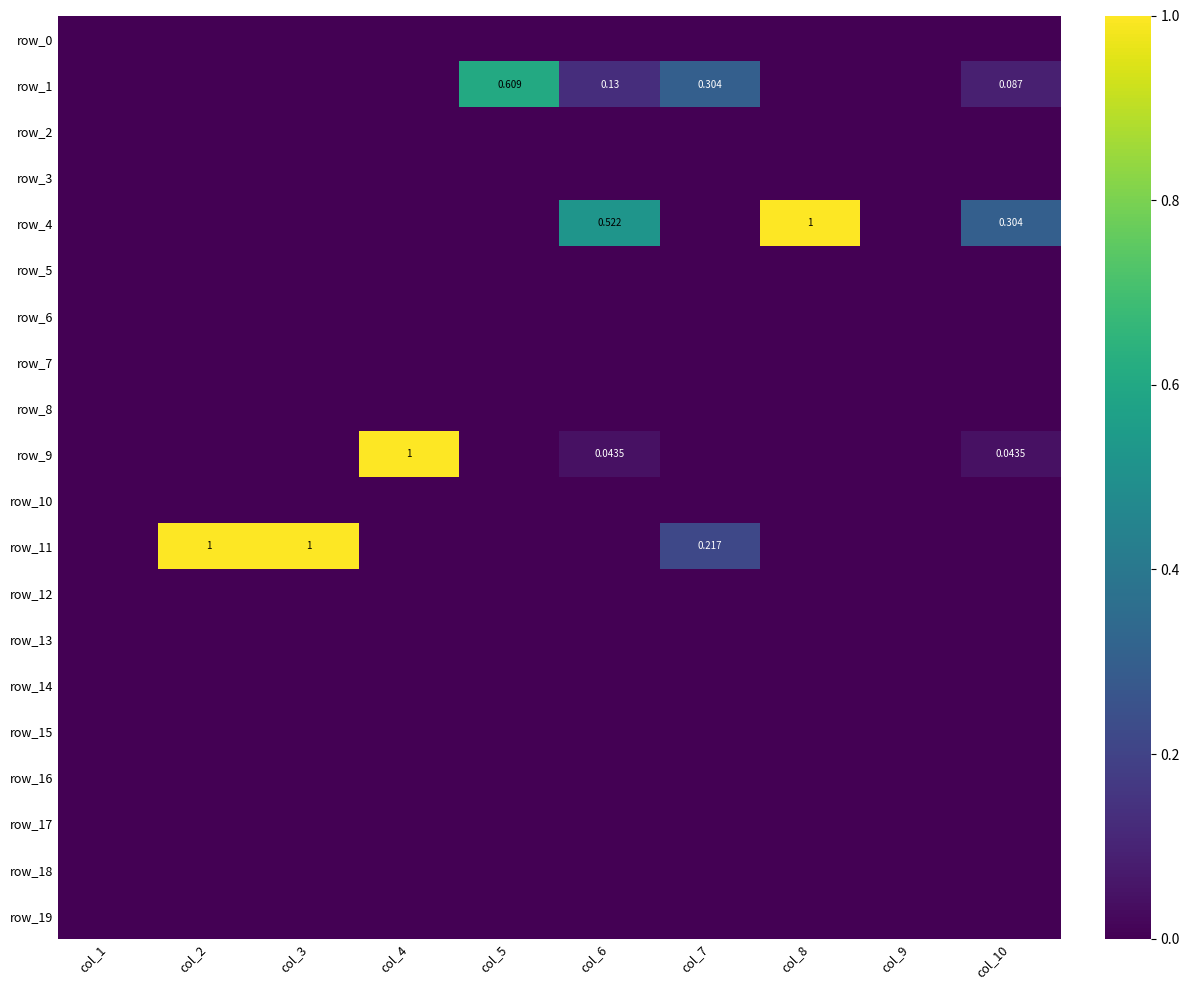

Reading left to right, list all the values displayed in this chart.

row_0: col_1=0.0	col_2=0.0	col_3=0.0	col_4=0.0	col_5=0.0	col_6=0.0	col_7=0.0	col_8=0.0	col_9=0.0	col_10=0.0
row_1: col_1=0.0	col_2=0.0	col_3=0.0	col_4=0.0	col_5=0.6	col_6=0.1	col_7=0.3	col_8=0.0	col_9=0.0	col_10=0.1
row_2: col_1=0.0	col_2=0.0	col_3=0.0	col_4=0.0	col_5=0.0	col_6=0.0	col_7=0.0	col_8=0.0	col_9=0.0	col_10=0.0
row_3: col_1=0.0	col_2=0.0	col_3=0.0	col_4=0.0	col_5=0.0	col_6=0.0	col_7=0.0	col_8=0.0	col_9=0.0	col_10=0.0
row_4: col_1=0.0	col_2=0.0	col_3=0.0	col_4=0.0	col_5=0.0	col_6=0.5	col_7=0.0	col_8=1.0	col_9=0.0	col_10=0.3
row_5: col_1=0.0	col_2=0.0	col_3=0.0	col_4=0.0	col_5=0.0	col_6=0.0	col_7=0.0	col_8=0.0	col_9=0.0	col_10=0.0
row_6: col_1=0.0	col_2=0.0	col_3=0.0	col_4=0.0	col_5=0.0	col_6=0.0	col_7=0.0	col_8=0.0	col_9=0.0	col_10=0.0
row_7: col_1=0.0	col_2=0.0	col_3=0.0	col_4=0.0	col_5=0.0	col_6=0.0	col_7=0.0	col_8=0.0	col_9=0.0	col_10=0.0
row_8: col_1=0.0	col_2=0.0	col_3=0.0	col_4=0.0	col_5=0.0	col_6=0.0	col_7=0.0	col_8=0.0	col_9=0.0	col_10=0.0
row_9: col_1=0.0	col_2=0.0	col_3=0.0	col_4=1.0	col_5=0.0	col_6=0.0	col_7=0.0	col_8=0.0	col_9=0.0	col_10=0.0
row_10: col_1=0.0	col_2=0.0	col_3=0.0	col_4=0.0	col_5=0.0	col_6=0.0	col_7=0.0	col_8=0.0	col_9=0.0	col_10=0.0
row_11: col_1=0.0	col_2=1.0	col_3=1.0	col_4=0.0	col_5=0.0	col_6=0.0	col_7=0.2	col_8=0.0	col_9=0.0	col_10=0.0
row_12: col_1=0.0	col_2=0.0	col_3=0.0	col_4=0.0	col_5=0.0	col_6=0.0	col_7=0.0	col_8=0.0	col_9=0.0	col_10=0.0
row_13: col_1=0.0	col_2=0.0	col_3=0.0	col_4=0.0	col_5=0.0	col_6=0.0	col_7=0.0	col_8=0.0	col_9=0.0	col_10=0.0
row_14: col_1=0.0	col_2=0.0	col_3=0.0	col_4=0.0	col_5=0.0	col_6=0.0	col_7=0.0	col_8=0.0	col_9=0.0	col_10=0.0
row_15: col_1=0.0	col_2=0.0	col_3=0.0	col_4=0.0	col_5=0.0	col_6=0.0	col_7=0.0	col_8=0.0	col_9=0.0	col_10=0.0
row_16: col_1=0.0	col_2=0.0	col_3=0.0	col_4=0.0	col_5=0.0	col_6=0.0	col_7=0.0	col_8=0.0	col_9=0.0	col_10=0.0
row_17: col_1=0.0	col_2=0.0	col_3=0.0	col_4=0.0	col_5=0.0	col_6=0.0	col_7=0.0	col_8=0.0	col_9=0.0	col_10=0.0
row_18: col_1=0.0	col_2=0.0	col_3=0.0	col_4=0.0	col_5=0.0	col_6=0.0	col_7=0.0	col_8=0.0	col_9=0.0	col_10=0.0
row_19: col_1=0.0	col_2=0.0	col_3=0.0	col_4=0.0	col_5=0.0	col_6=0.0	col_7=0.0	col_8=0.0	col_9=0.0	col_10=0.0